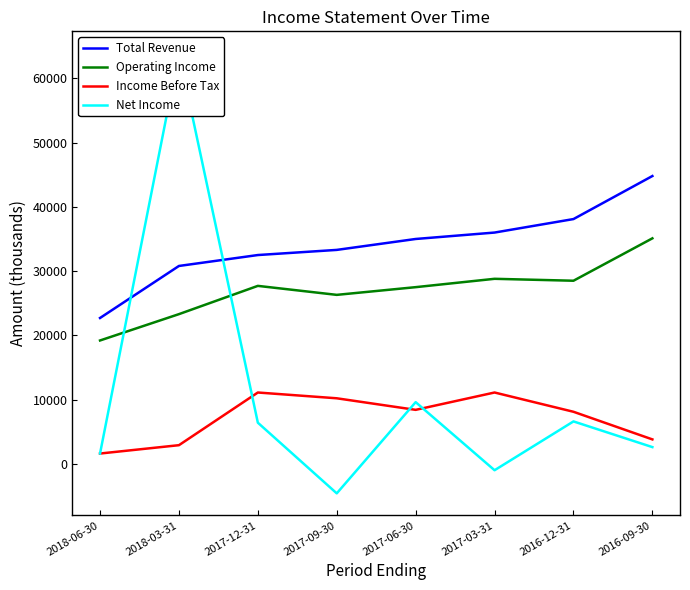

Which has a higher value, 2018-06-30 or 2017-09-30?

2017-09-30